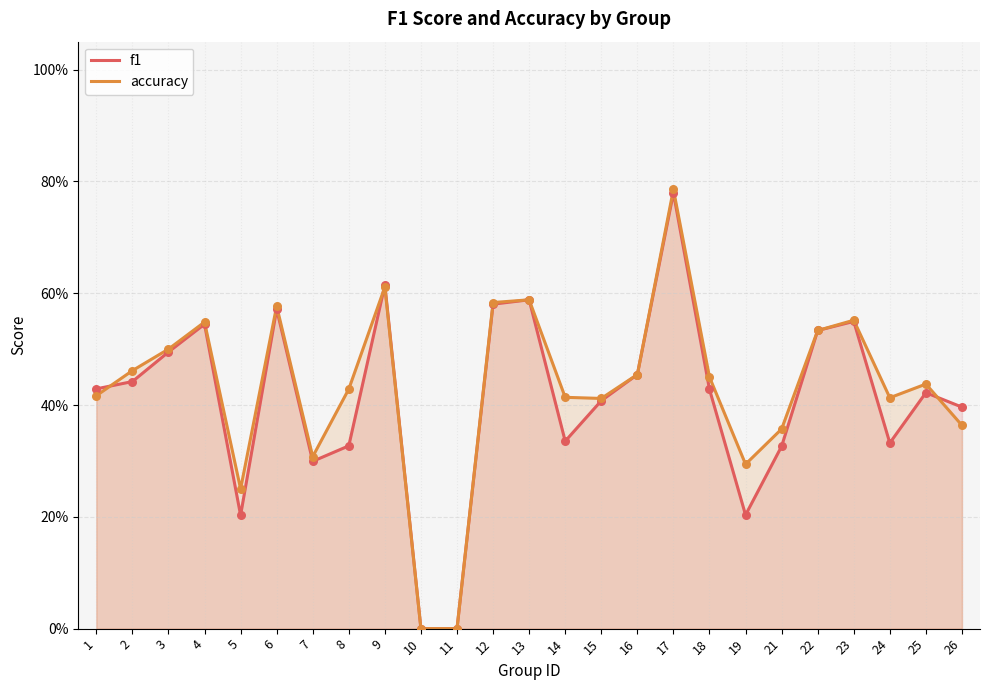

At how many categories does at least one series exceed 0?

23